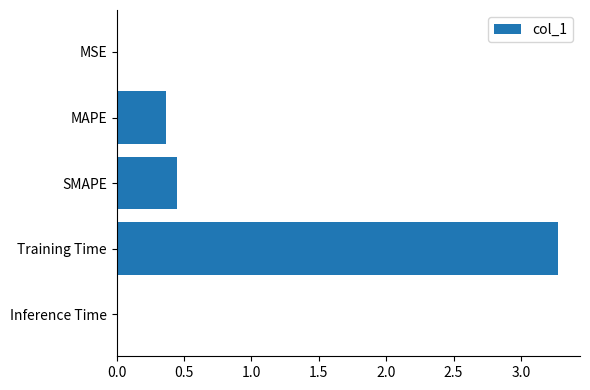

Is it true that the value at Training Time is 2.0?

False